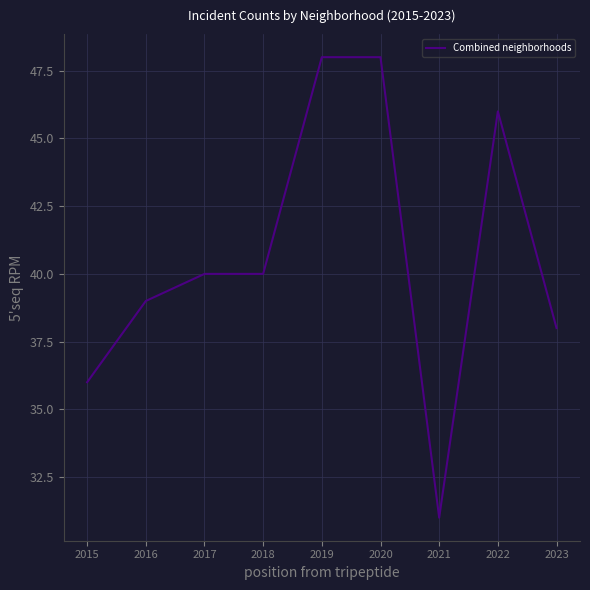

What is the difference between the maximum and minimum values?

17